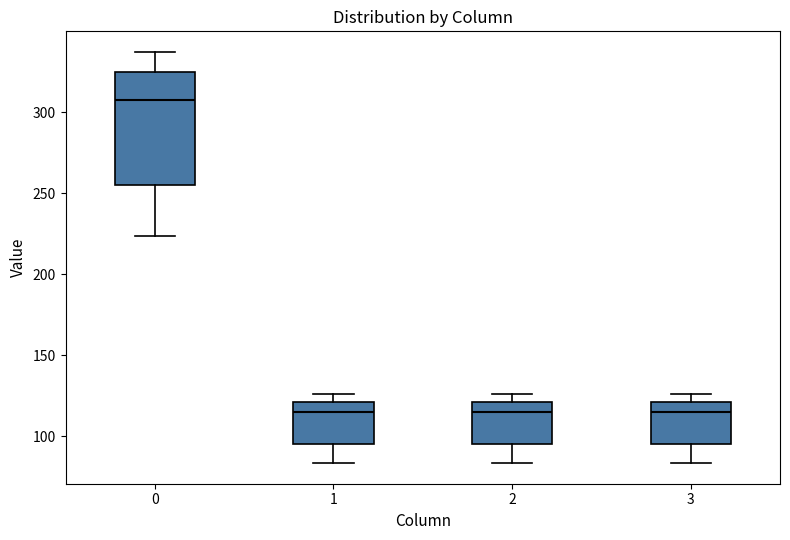

Which box has the highest median line?

0